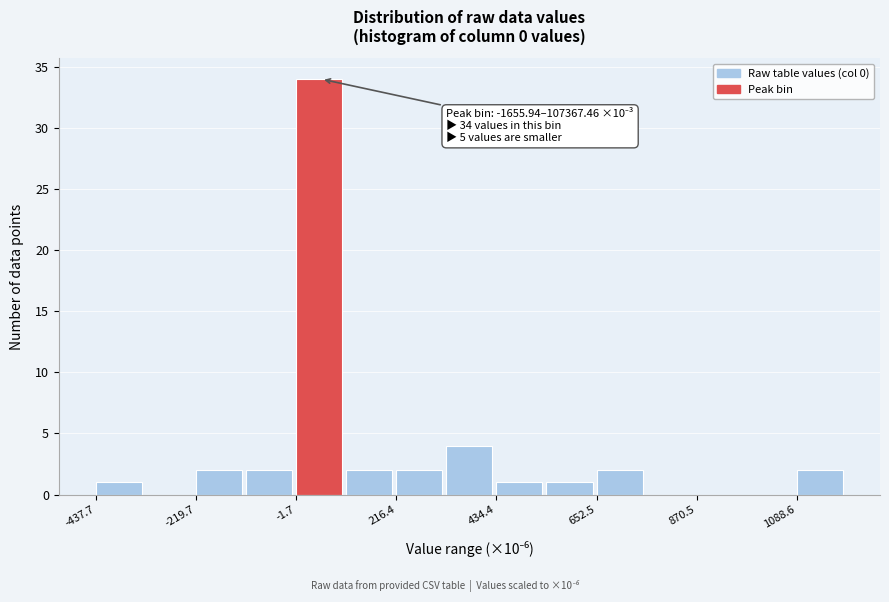

Read against the x-axis, roughly where is the centre of the tallest bar?

50